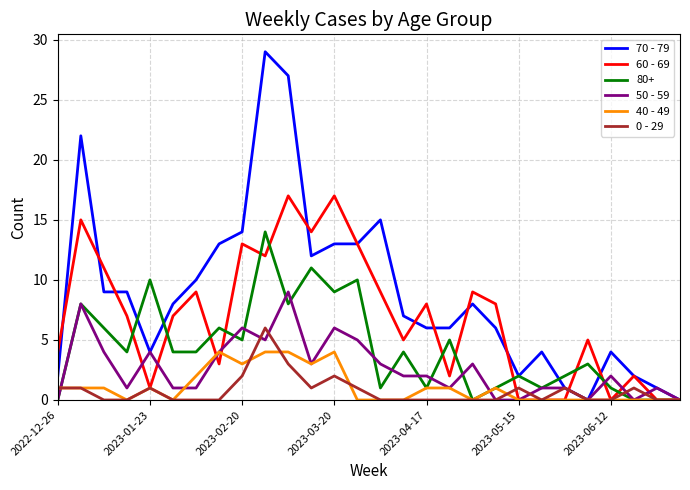

List the series in order of their peak value, highest first.

70 - 79, 60 - 69, 80+, 50 - 59, 0 - 29, 40 - 49